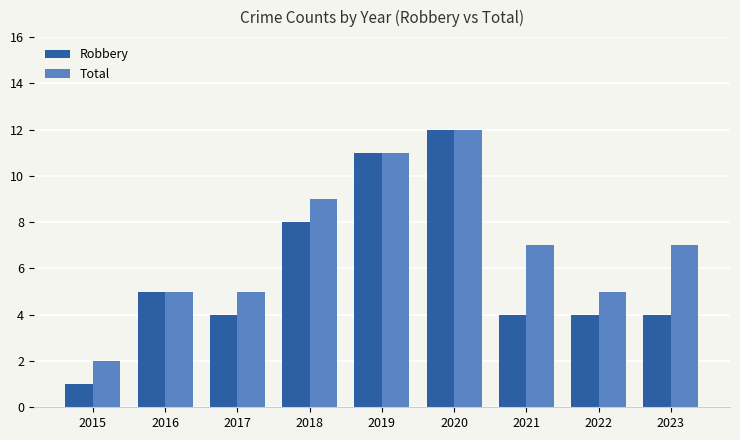

Reading left to right, extract all data points from this chart.

Robbery: 2015=1	2016=5	2017=4	2018=8	2019=11	2020=12	2021=4	2022=4	2023=4
Total: 2015=2	2016=5	2017=5	2018=9	2019=11	2020=12	2021=7	2022=5	2023=7